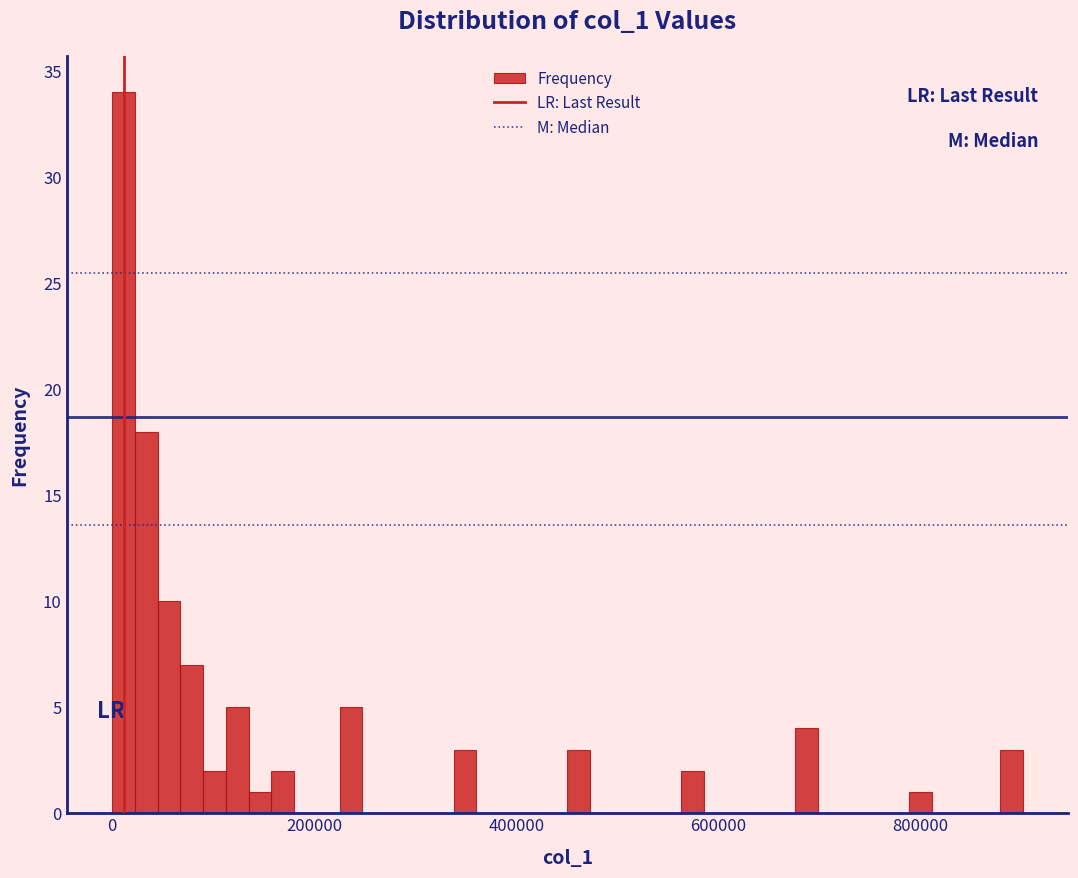

Around what value on the x-axis is the tallest bar? Give the approximate position of its centre, as read against the axis.

20000